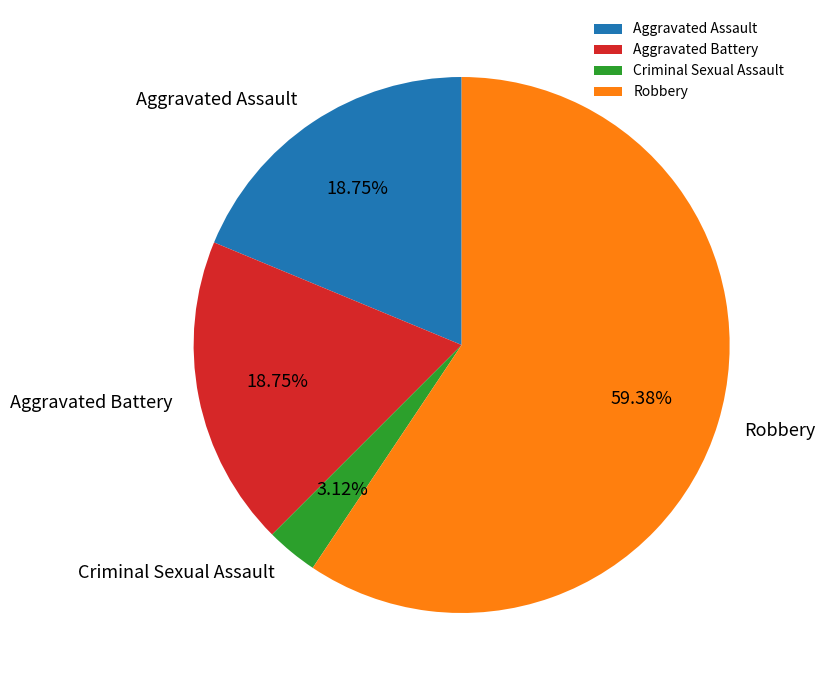

Which category has the biggest portion of the pie?

Robbery